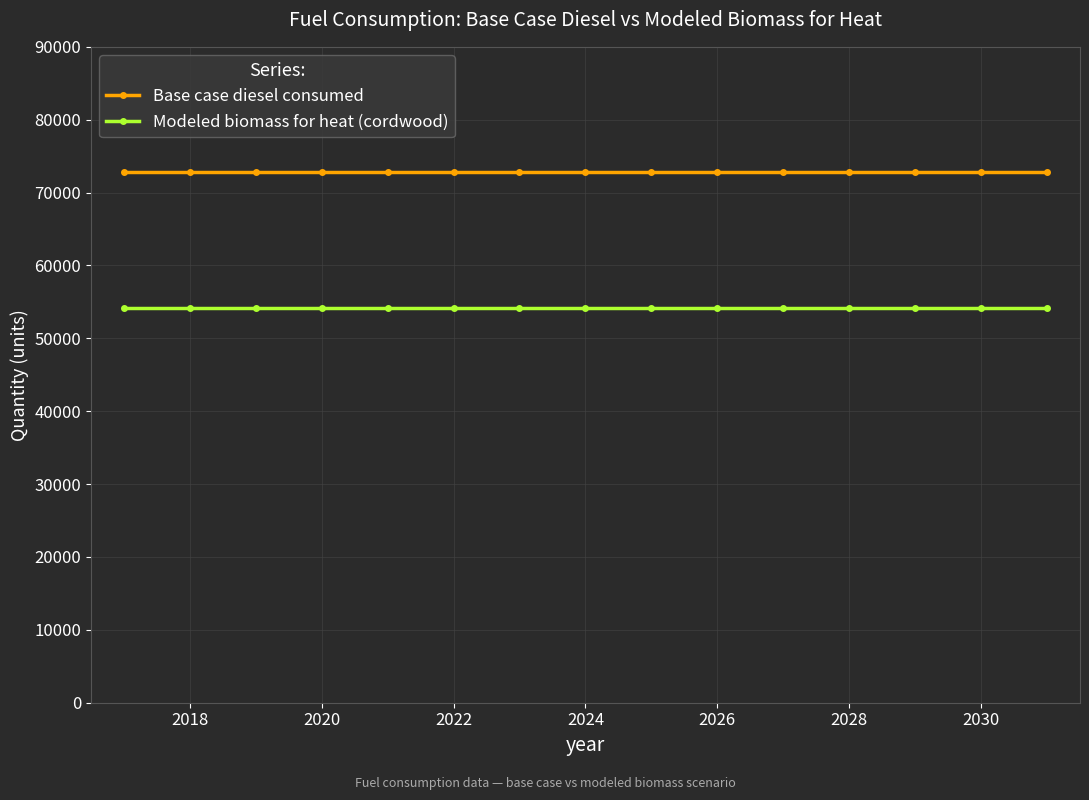

Rank the series by their average value, from lowest to highest.

Modeled biomass for heat (cordwood), Base case diesel consumed